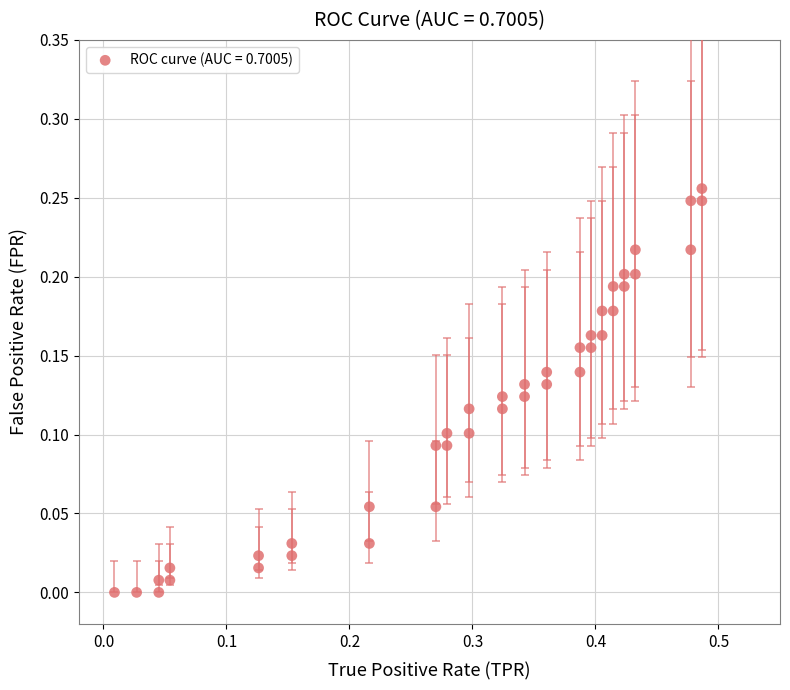

What is the range of X values (max minus min)?

0.5